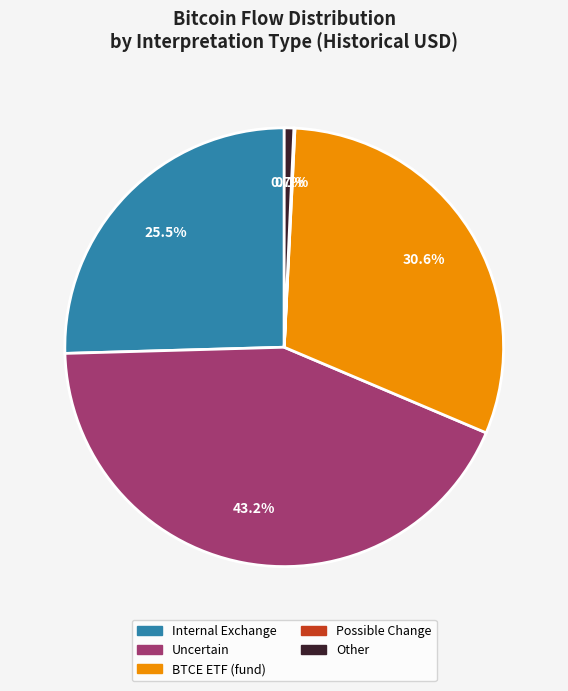

Is there a majority slice in this chart?

No